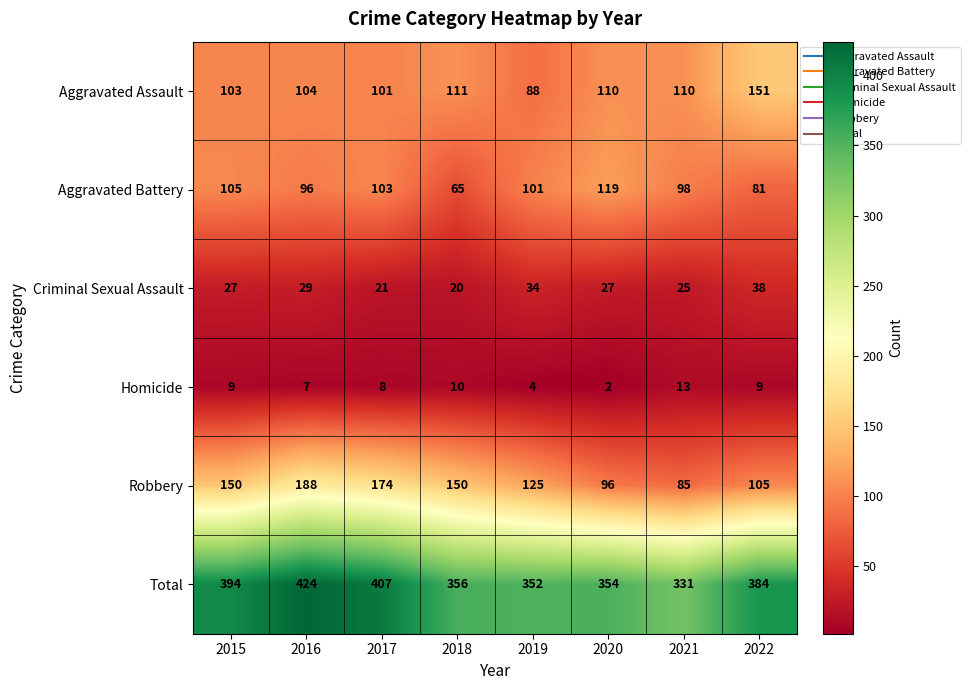

Between 2017 and 2020, which series saw the biggest shift?

Robbery